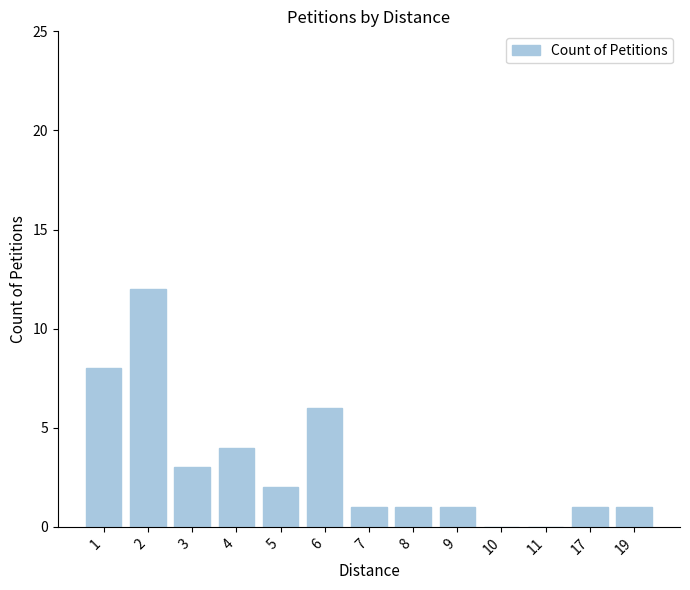

Approximately how many times larger is the value at 5 compared to 9?

2.0